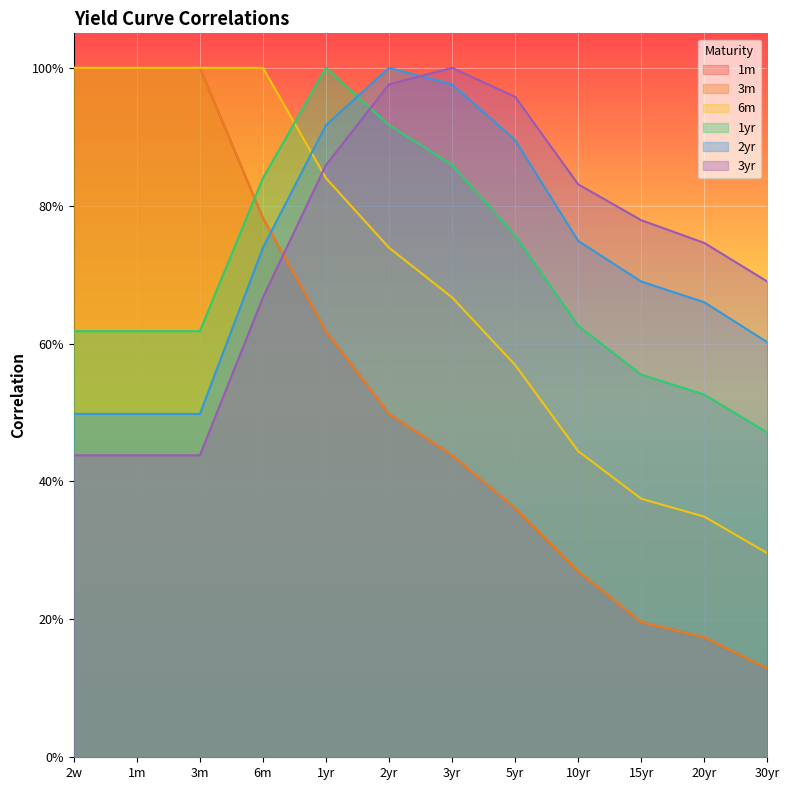

Between 6m and 3yr, which series saw the biggest shift?

1m